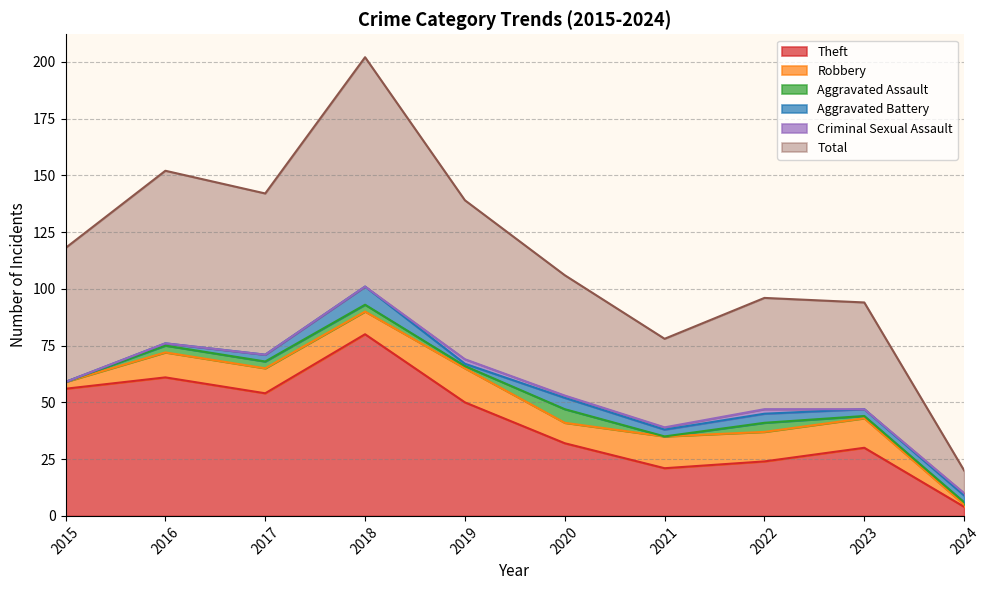

What is the lowest value of the Robbery series?

1